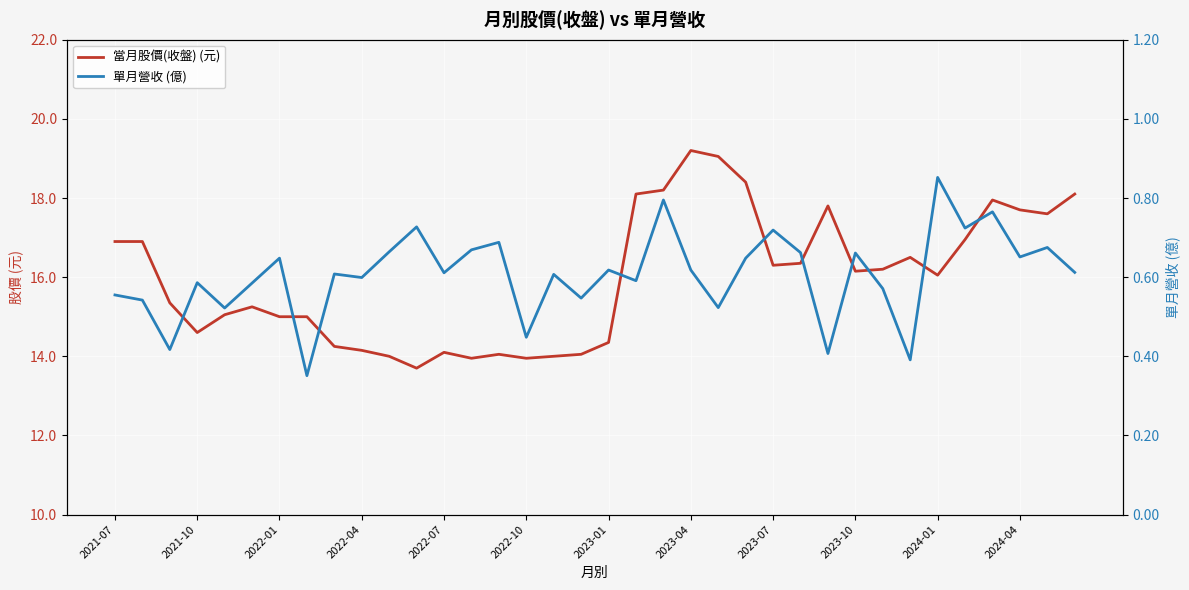

What is the difference between the maximum and second lowest values in the 單月營收 (億) series?

0.5